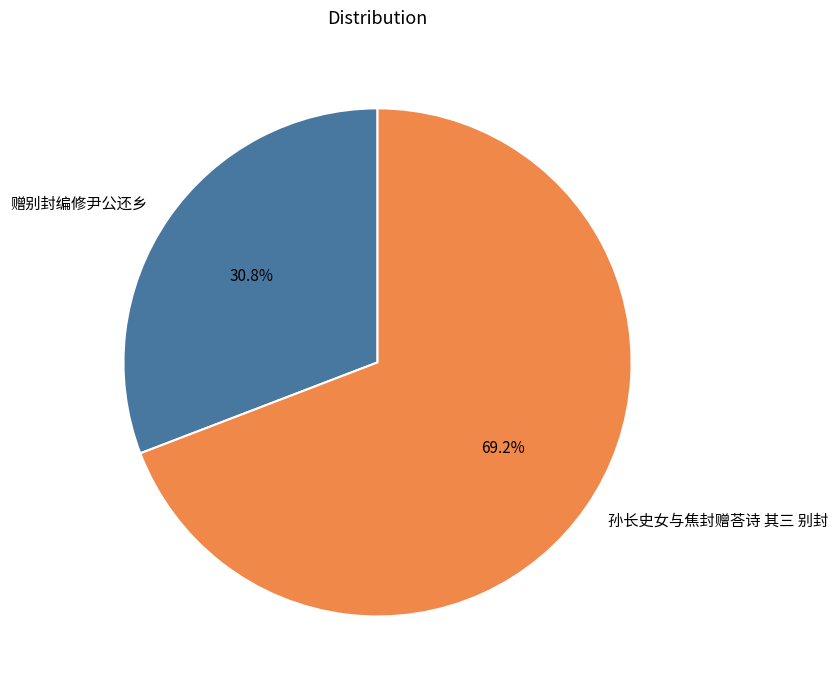

What percentage is the 孙长史女与焦封赠荅诗 其三 别封 slice, to the nearest percent?

69%